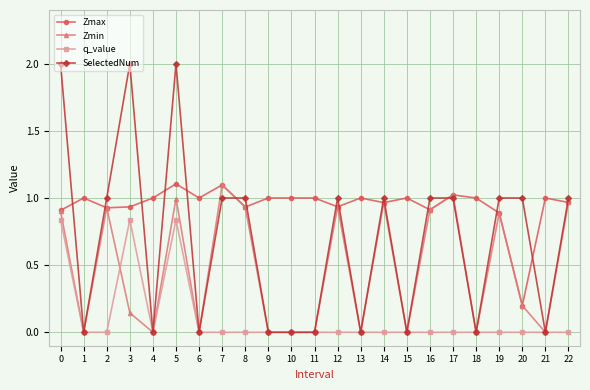

True or false: Zmax has more than 1 interior local peaks.

True